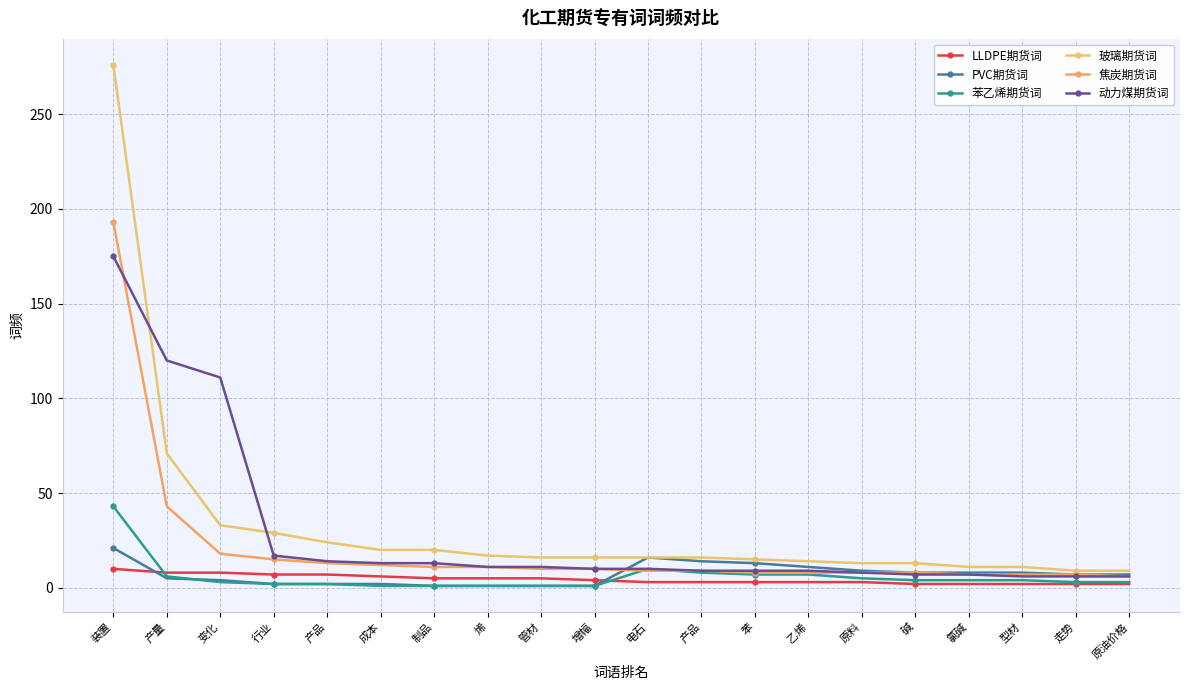

Count the number of data series in this chart.

6